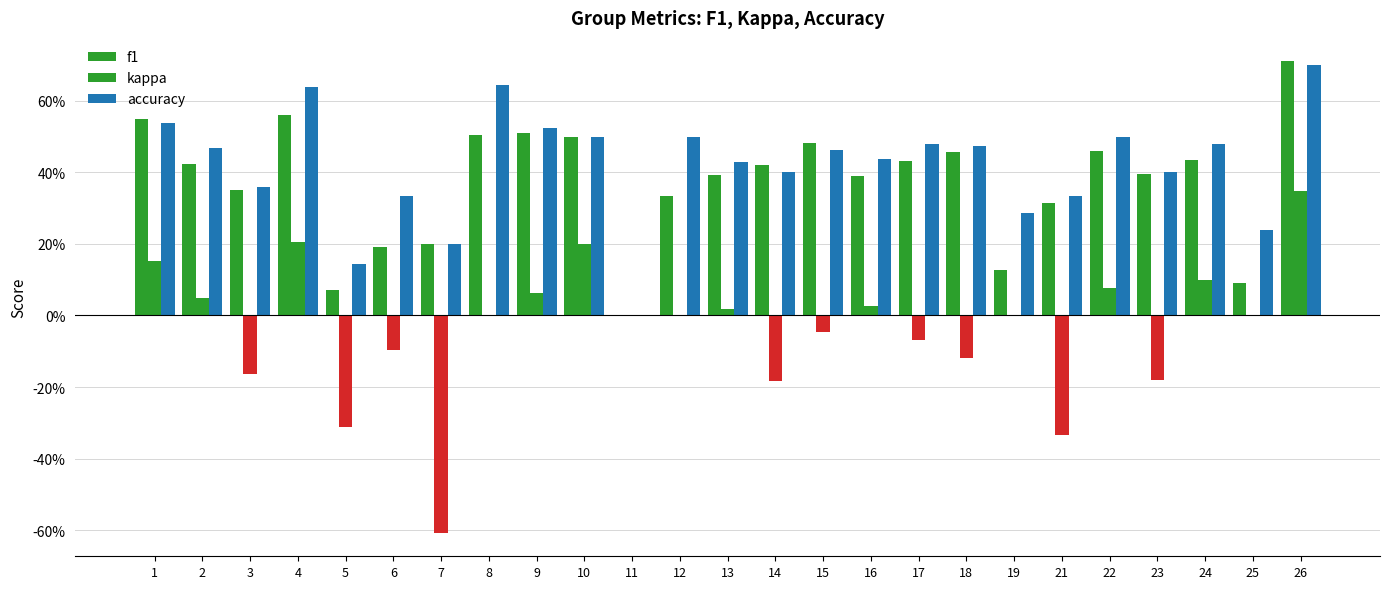

What is the difference between the second highest and minimum values in the f1 series?

0.6